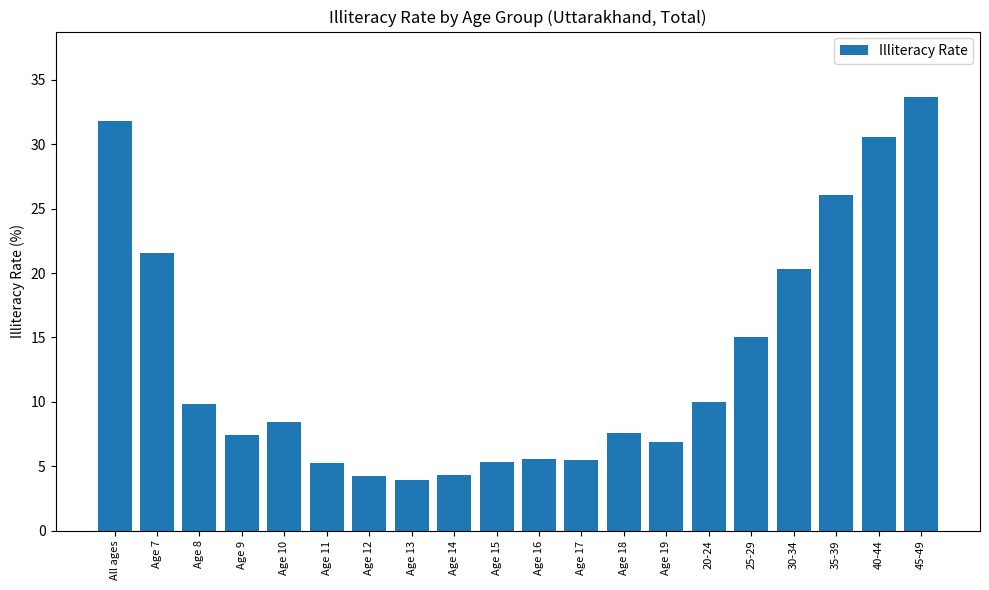

How many bars are there in total?

20